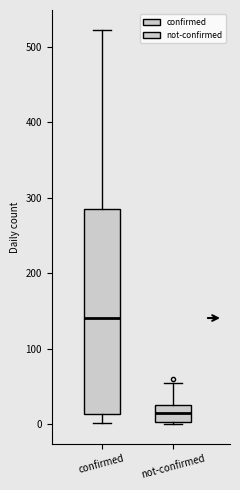

Reading left to right, transcribe this box plot: for each box, give where its median line is, the range the box spans, and where its two whiskers end, as read against the y-axis. The values are not printed on the chart, so give them approximately, as read against the axis.

confirmed: median 140, box 10 to 290, whiskers 0 to 520
not-confirmed: median 10, box 0 to 30, whiskers 0 to 50